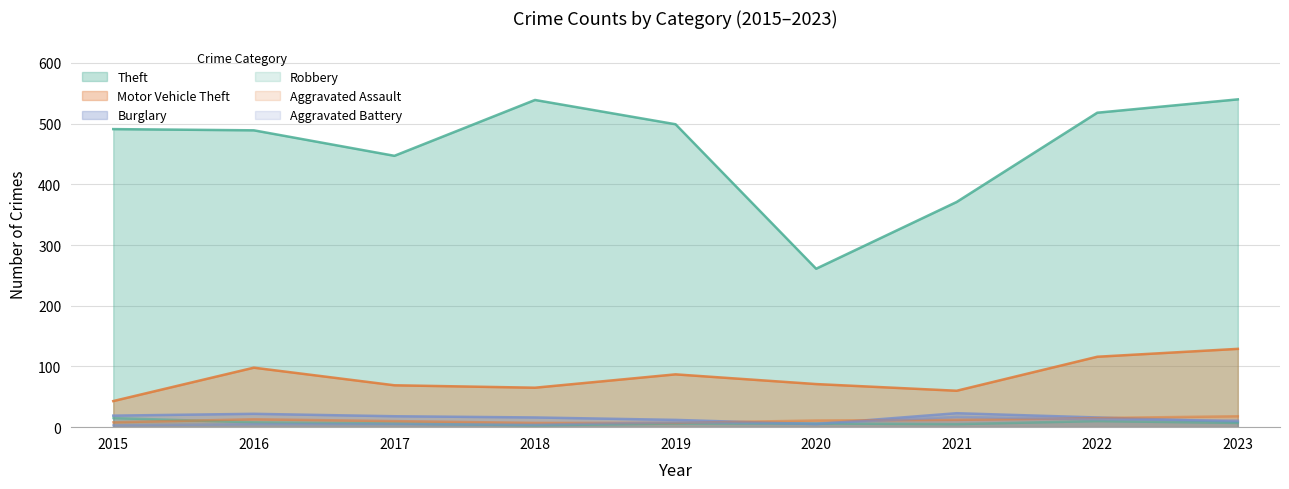

At which category does Theft reach its first local valley?

2017